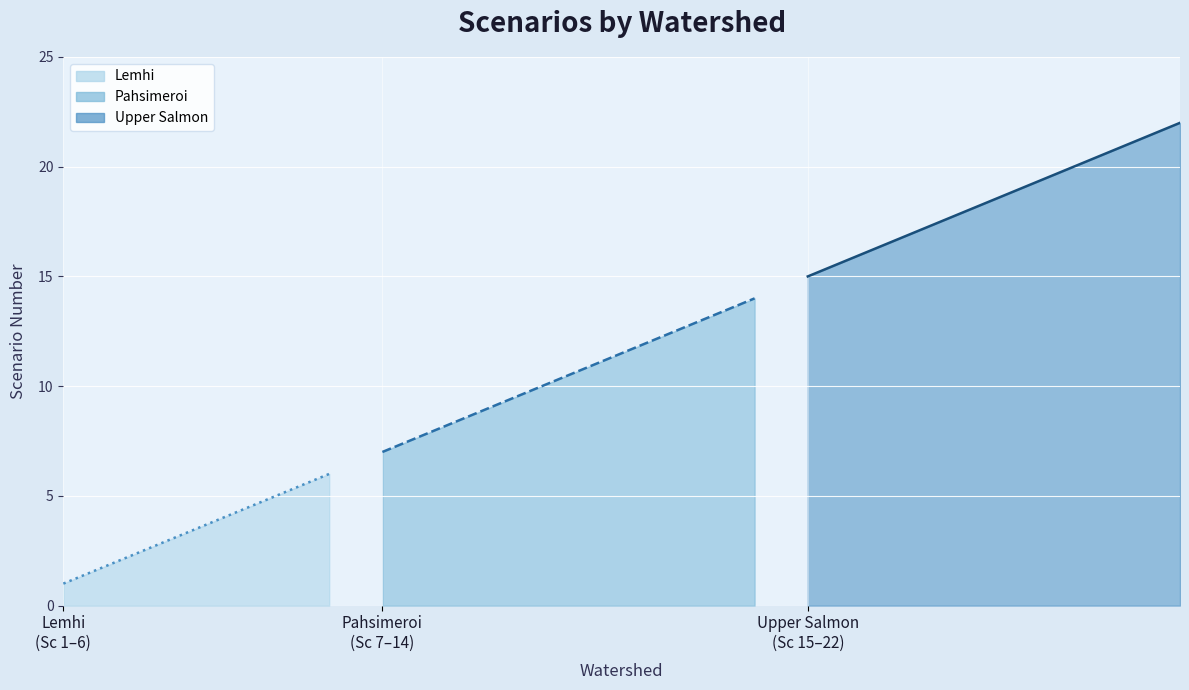

What is the maximum value shown in the chart?

22.0